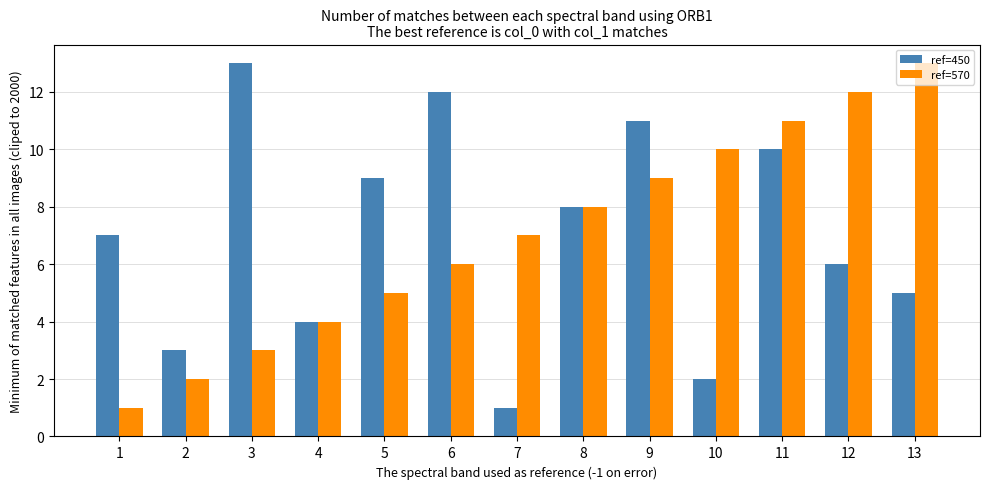

What is the value of the ref=450 bar at the 9th from the left?

11